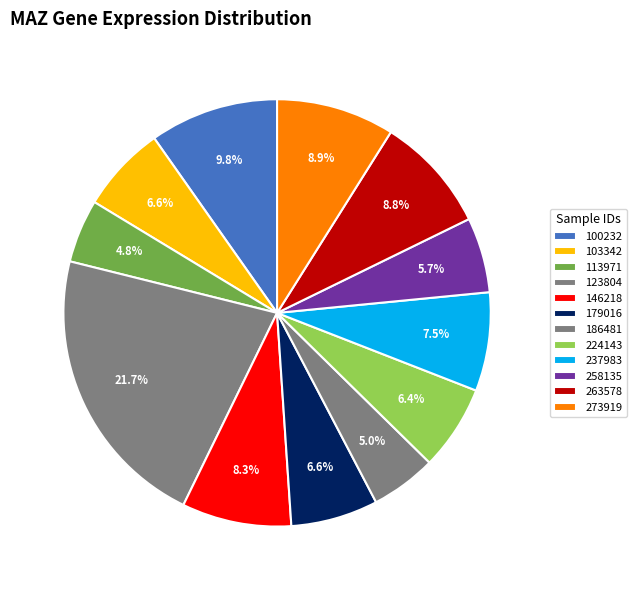

How many segments does this pie chart have?

12